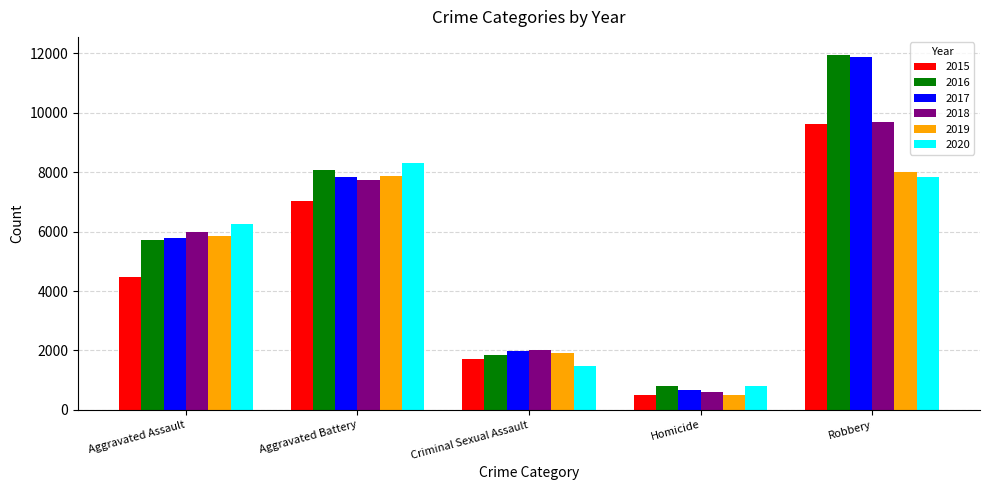

What position from the left is Aggravated Battery?

2